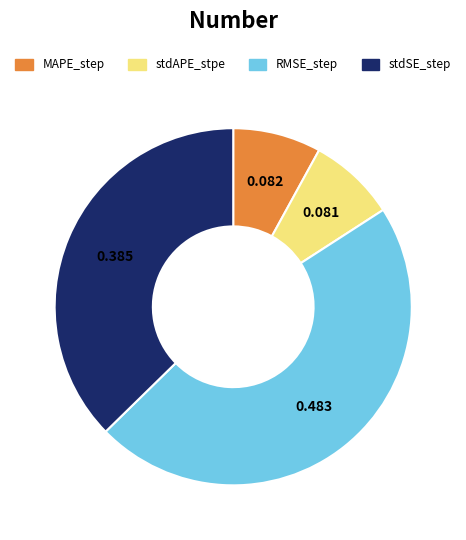

Which slice is the largest?

RMSE_step